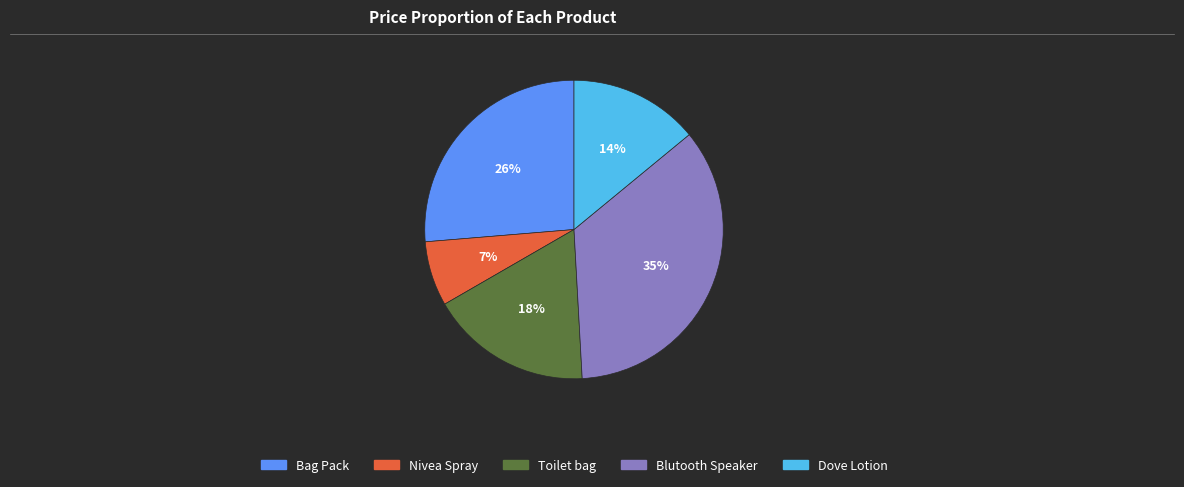

Does any single category account for the majority?

No